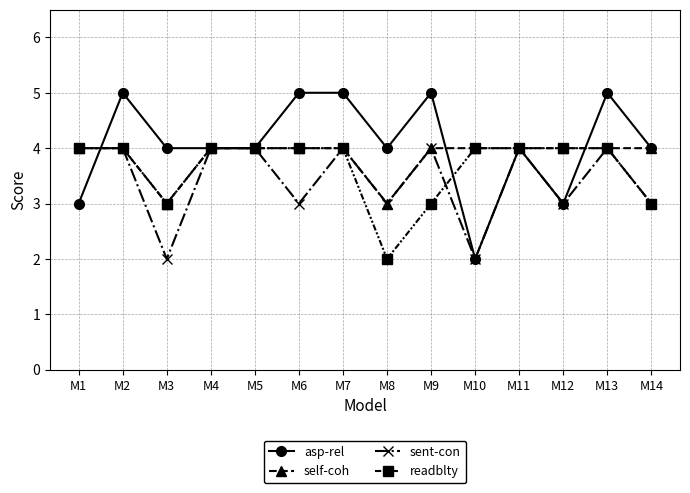

Reading left to right, list all the values displayed in this chart.

asp-rel: M1=3	M2=5	M3=4	M4=4	M5=4	M6=5	M7=5	M8=4	M9=5	M10=2	M11=4	M12=3	M13=5	M14=4
self-coh: M1=4	M2=4	M3=3	M4=4	M5=4	M6=4	M7=4	M8=3	M9=4	M10=4	M11=4	M12=4	M13=4	M14=4
sent-con: M1=4	M2=4	M3=2	M4=4	M5=4	M6=3	M7=4	M8=3	M9=4	M10=2	M11=4	M12=3	M13=4	M14=3
readblty: M1=4	M2=4	M3=3	M4=4	M5=4	M6=4	M7=4	M8=2	M9=3	M10=4	M11=4	M12=4	M13=4	M14=3